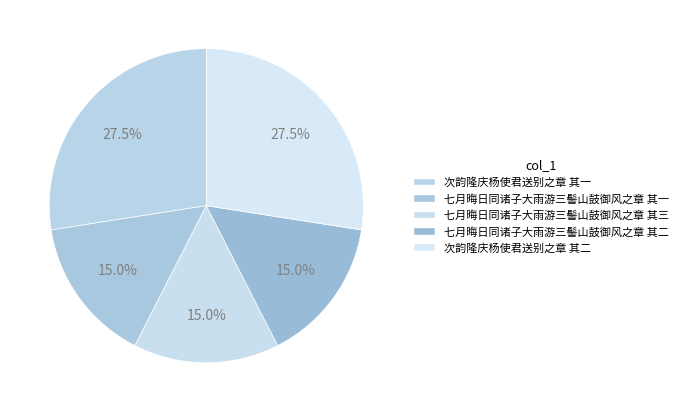

Is the sum of 次韵隆庆杨使君送别之章 其一 and 次韵隆庆杨使君送别之章 其二 greater than half?

Yes